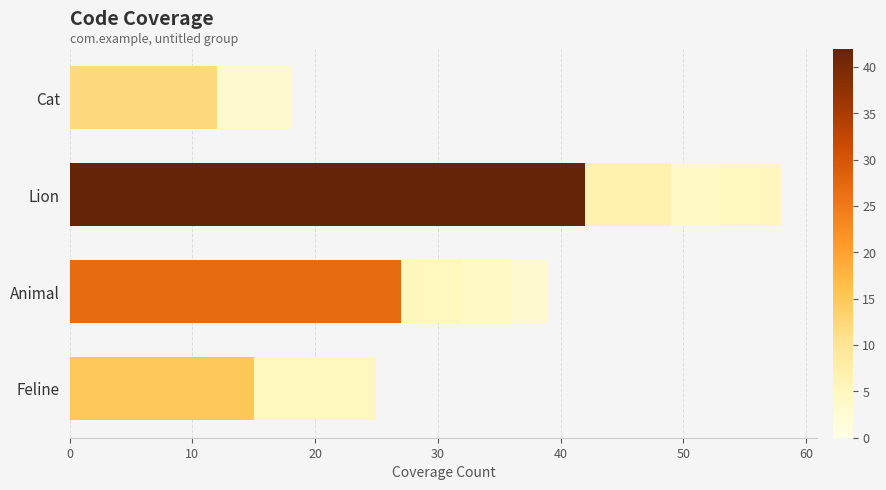

The value of BRANCH_COVERED at Feline is 0.0. True or false?

True